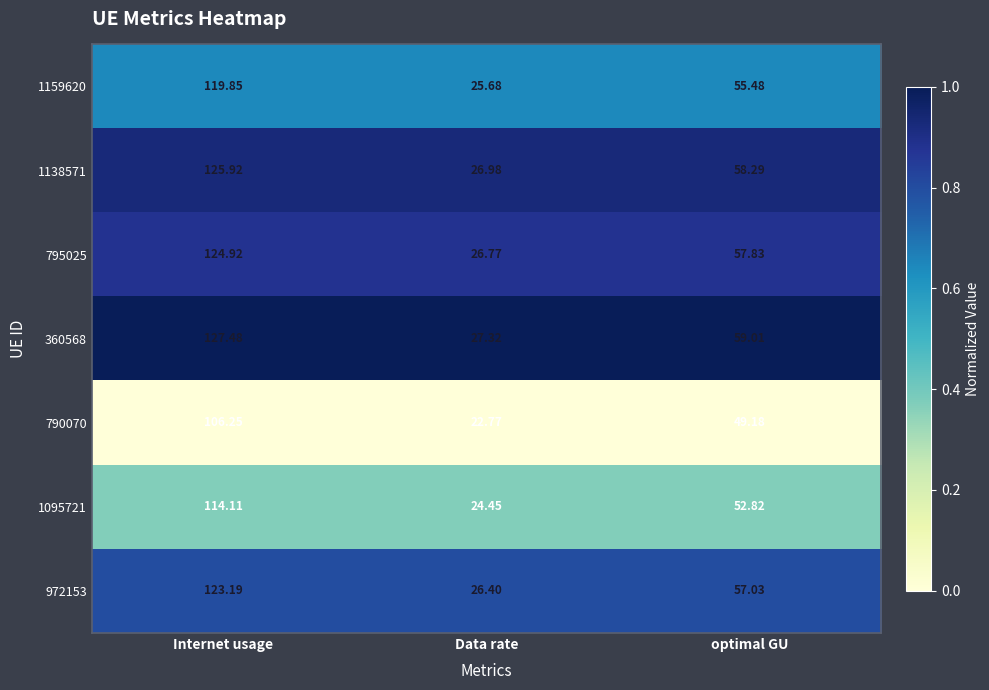

At which category is the sum across all series the highest?

Internet usage